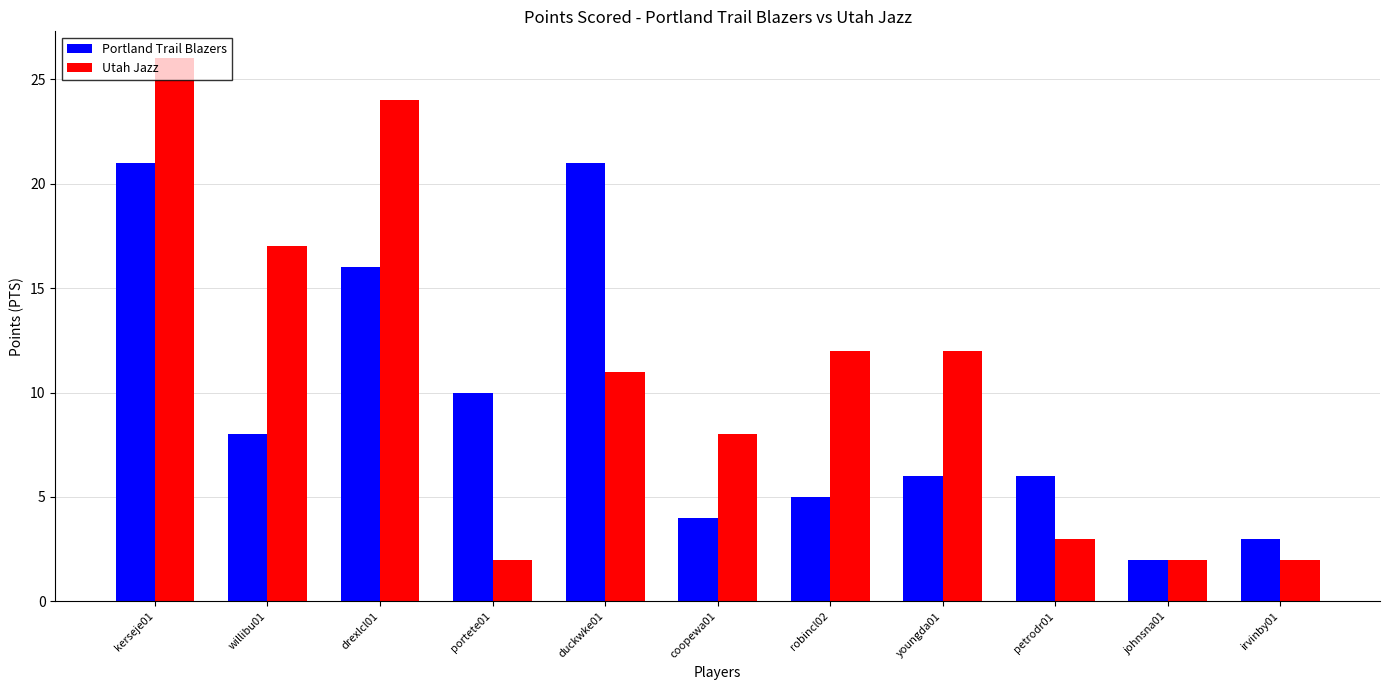

Reading left to right, list all the values displayed in this chart.

Portland Trail Blazers: 21	8	16	10	21	4	5	6	6	2	3
Utah Jazz: 26	17	24	2	11	8	12	12	3	2	2